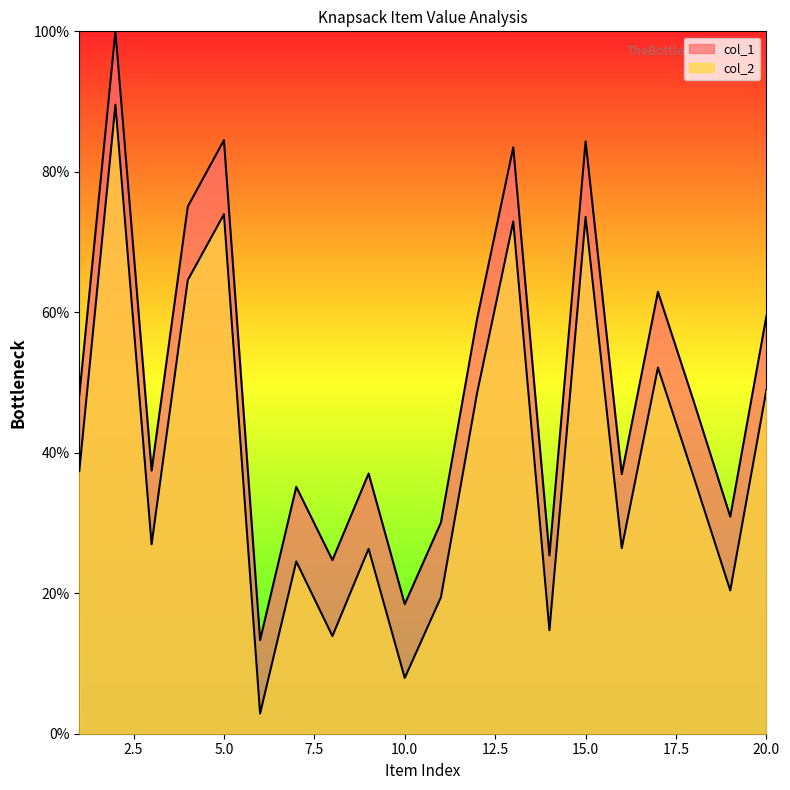

Rank the categories by col_2 value from lowest to highest.

6, 10, 8, 14, 11, 19, 7, 9, 16, 3, 18, 1, 12, 20, 17, 4, 13, 15, 5, 2